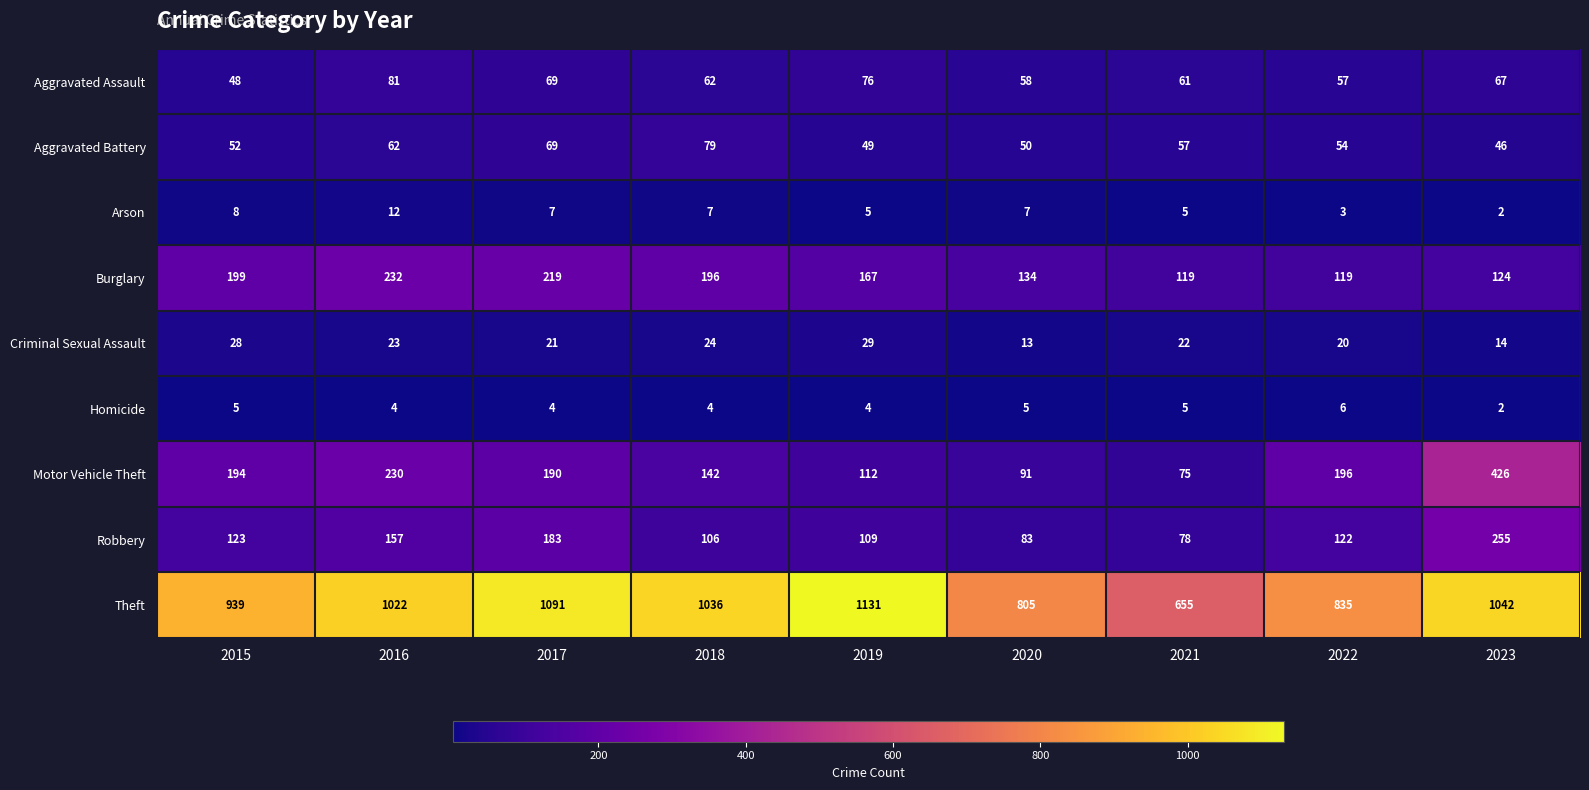

Which series has the largest range (max minus min)?

Theft